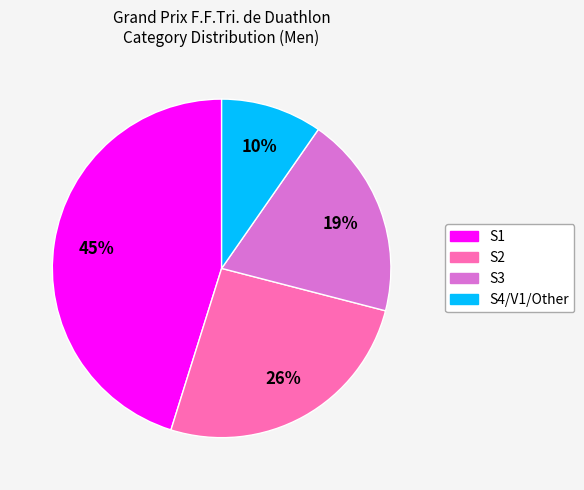

Is there any slice that represents more than half of the pie?

No